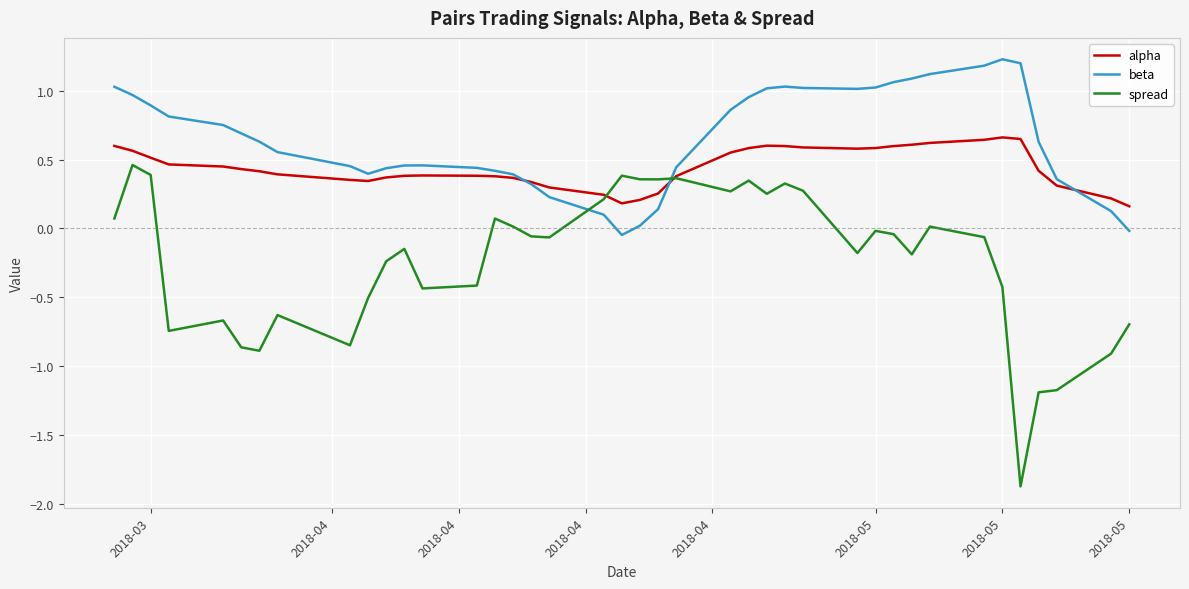

List the series in order of their peak value, lowest first.

spread, alpha, beta